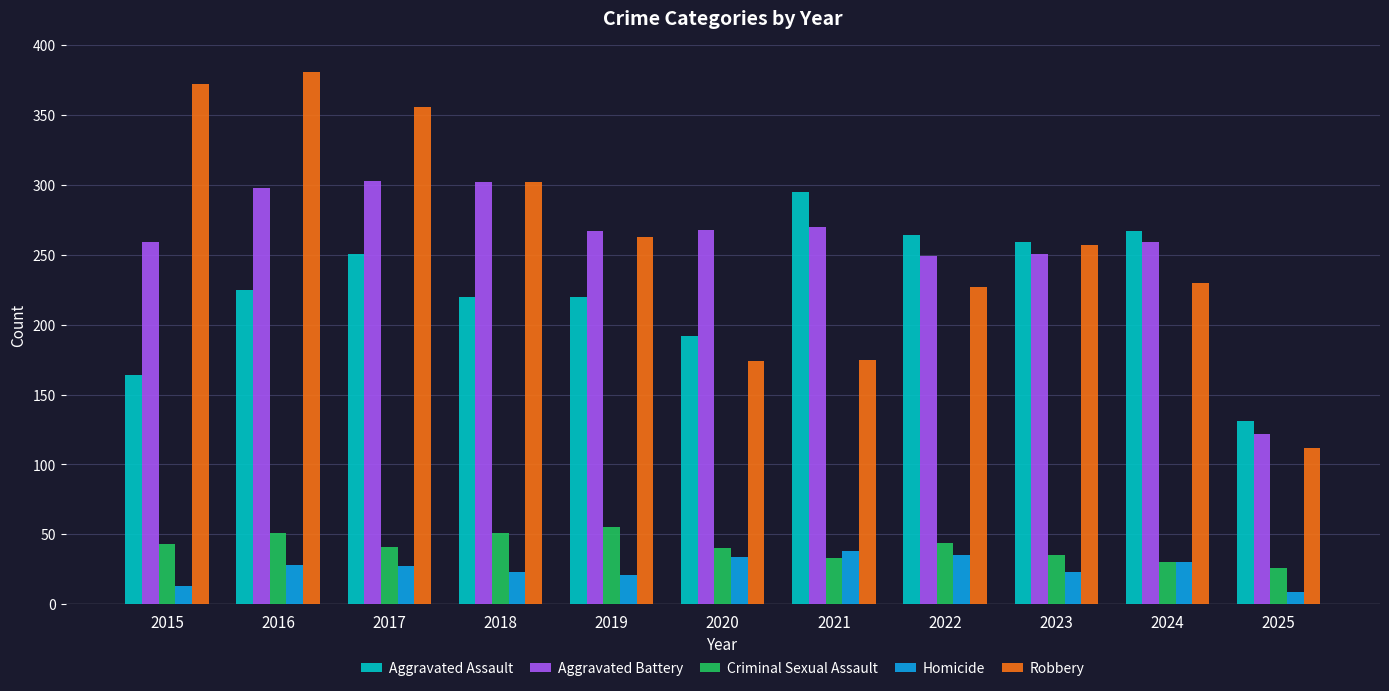

Does the chart contain stacked bars?

No